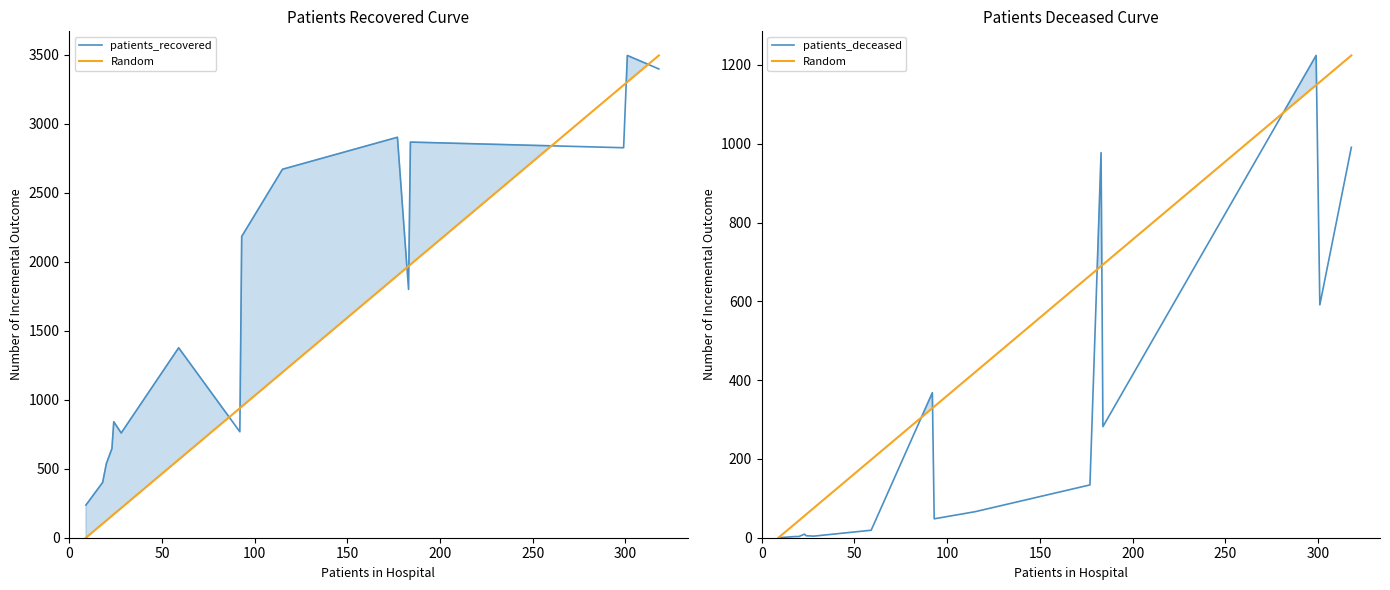

List the series in order of their overall mean, lowest first.

patients_deceased, patients_recovered